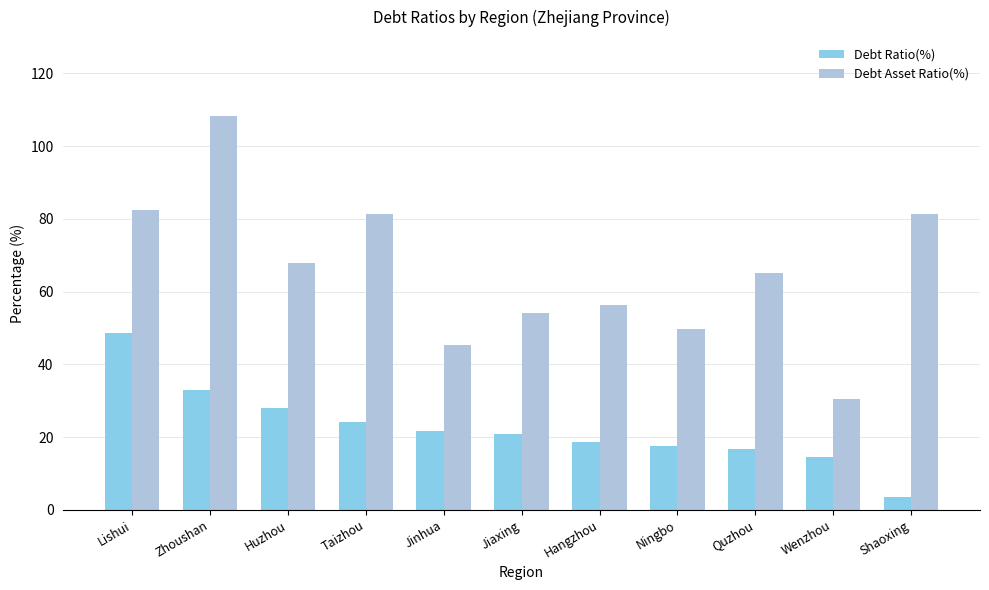

How many values in the Debt Asset Ratio(%) series exceed 65?

6